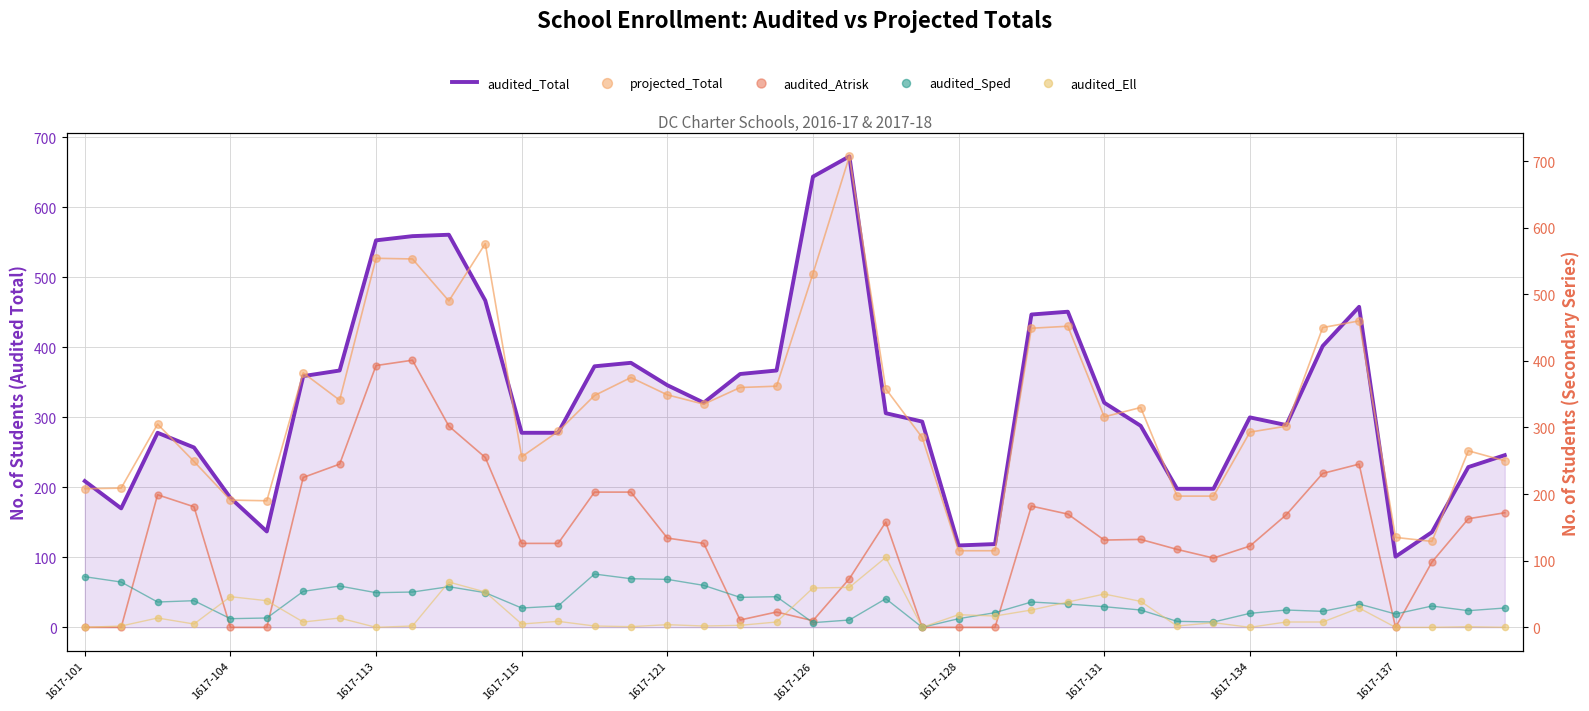

The audited_Total series shows 180 at 1617-131. True or false?

False